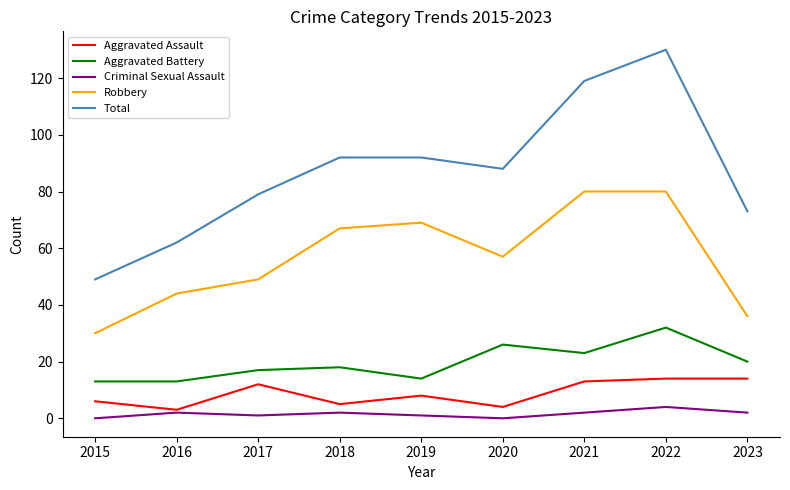

True or false: Robbery and Total cross at least once.

False